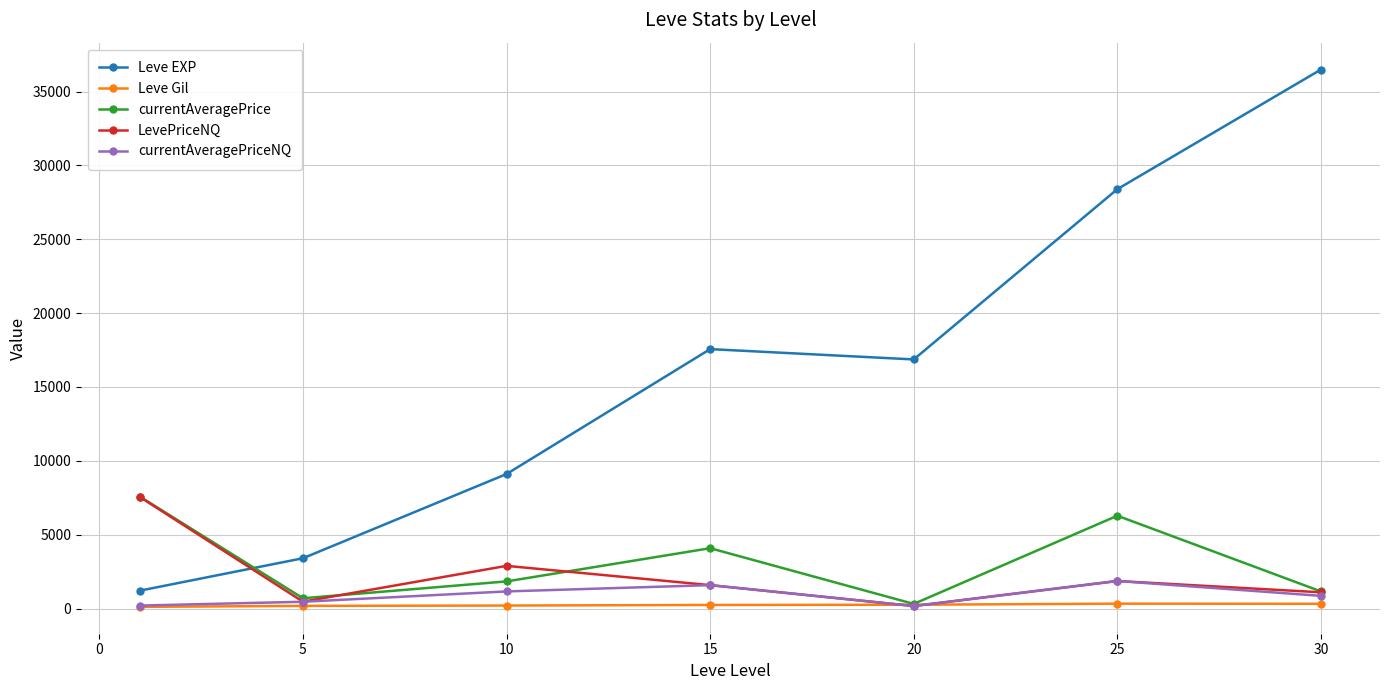

At how many categories does at least one series exceed 13394?

4